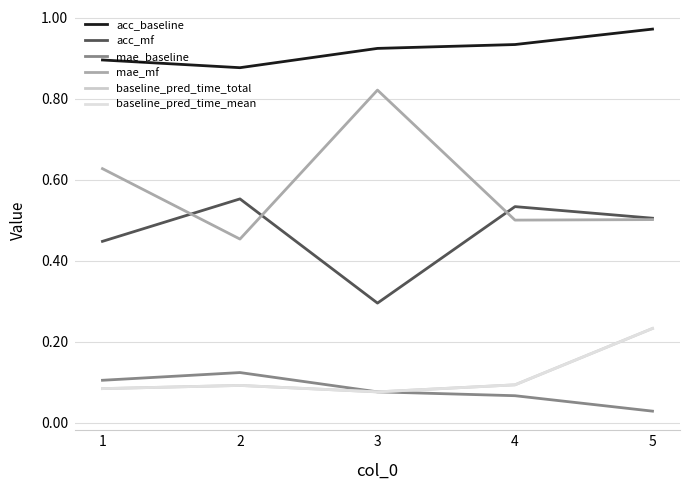

Is this an area chart (filled region under the line)?

No